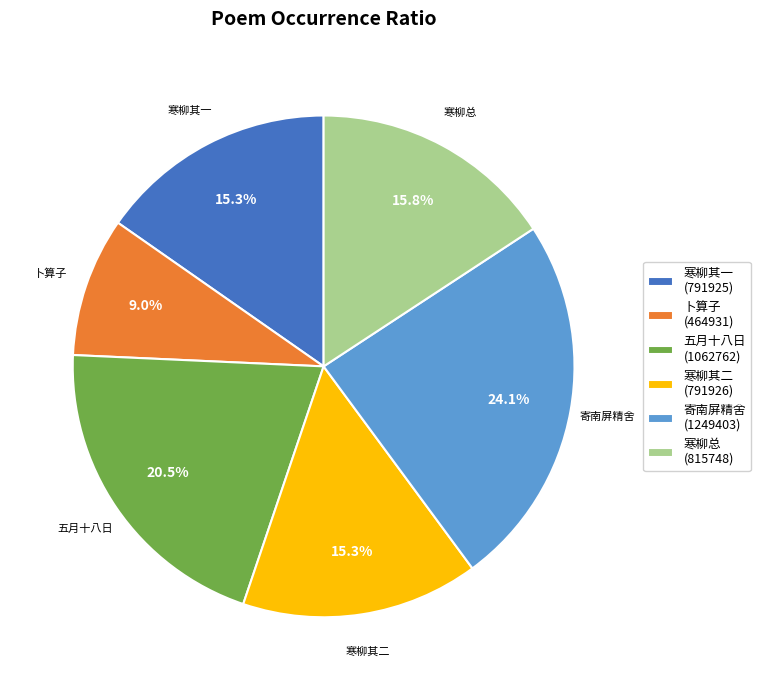

What is the largest slice in the pie chart?

寄南屏精舍 (1249403)